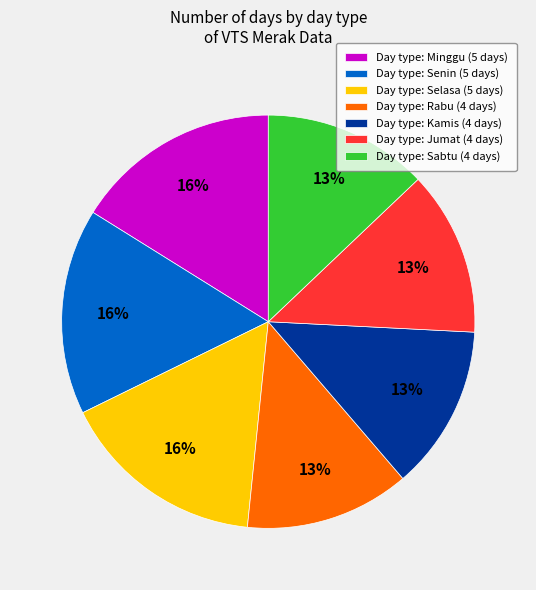

Approximately how many times larger is the value at Day type: Jumat (4 days) compared to Day type: Minggu (5 days)?

0.8